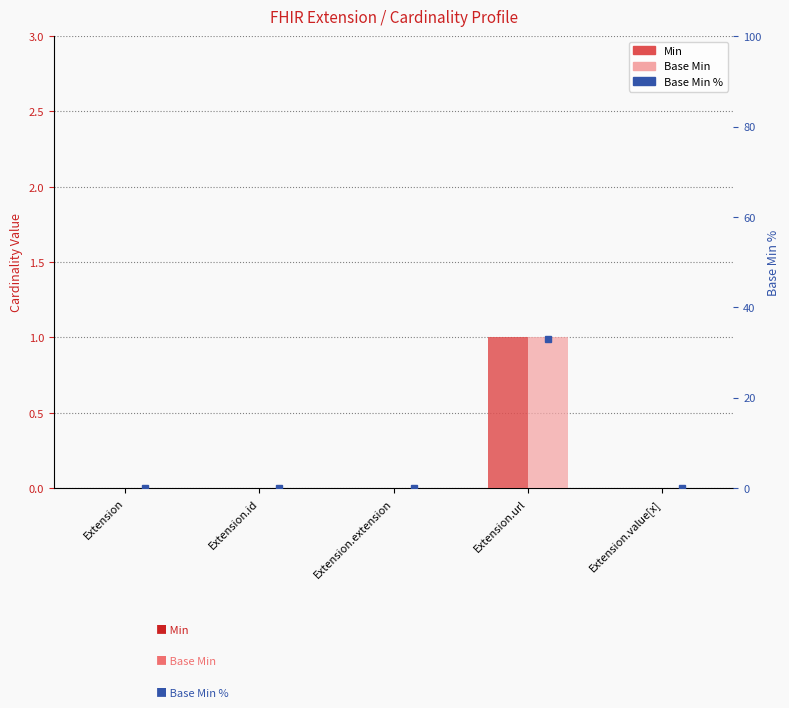

At which category is the sum across all series the highest?

Extension.url